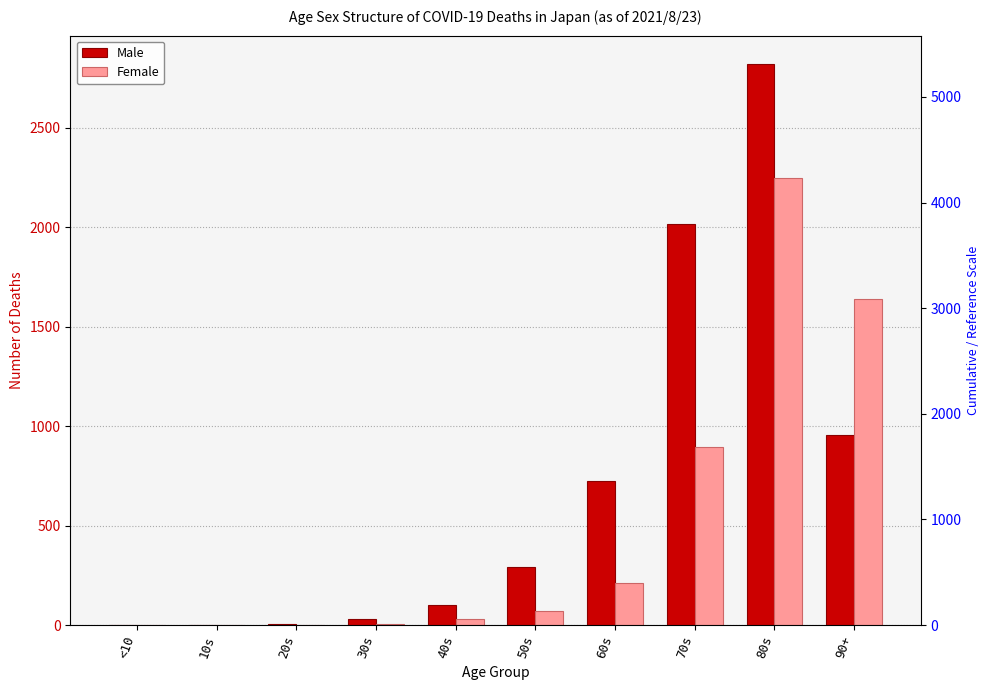

At which category is the sum across all series the highest?

80s